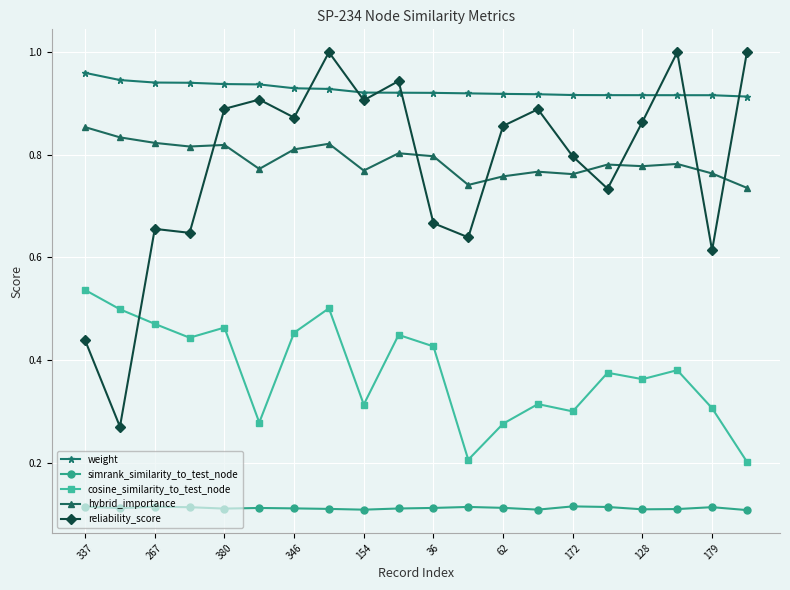

True or false: simrank_similarity_to_test_node and cosine_similarity_to_test_node cross at least once.

False